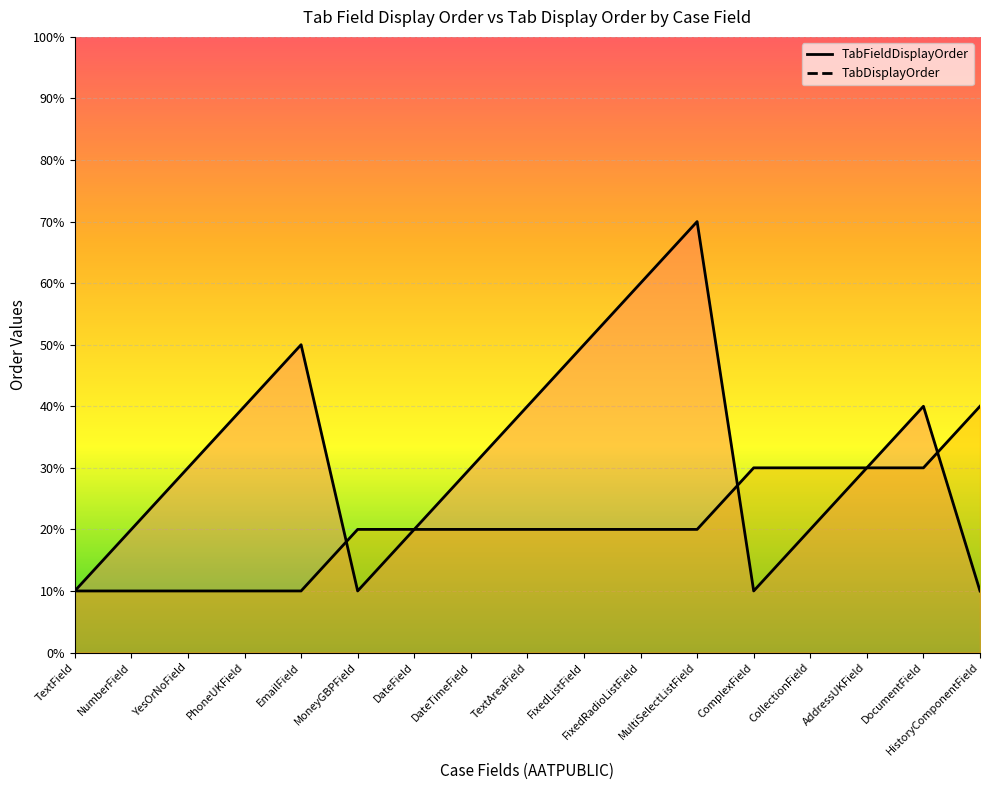

After their last crossing, which series has the higher values: TabFieldDisplayOrder or TabDisplayOrder?

TabDisplayOrder